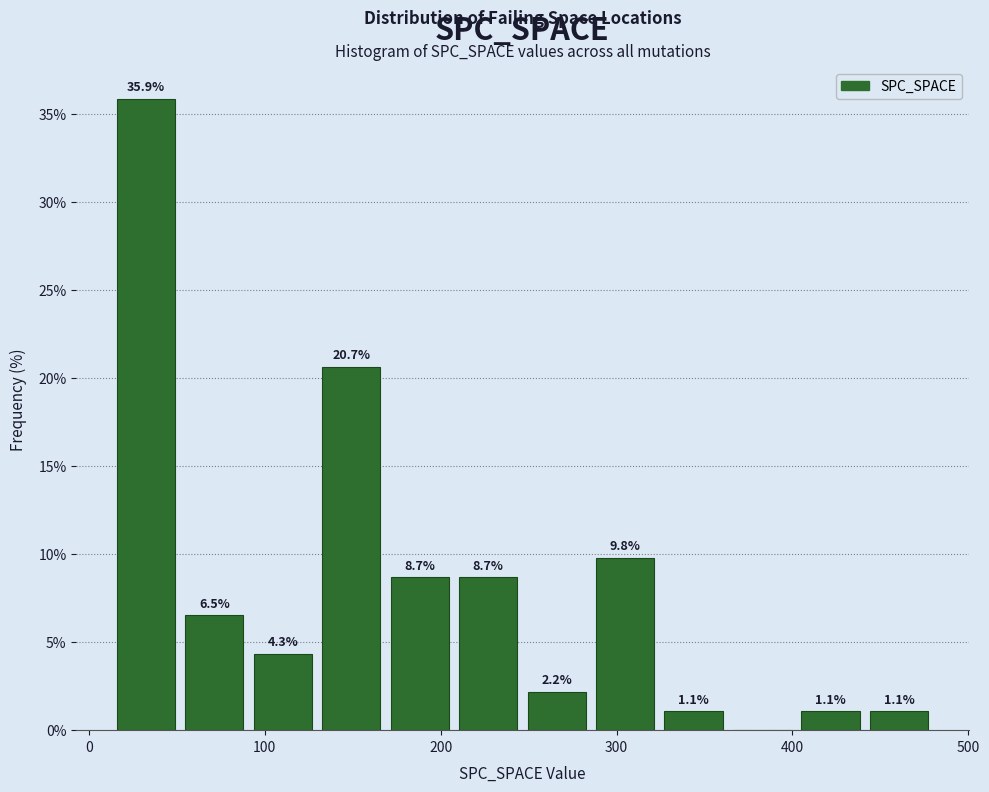

Around what value on the x-axis is the tallest bar? Give the approximate position of its centre, as read against the axis.

30